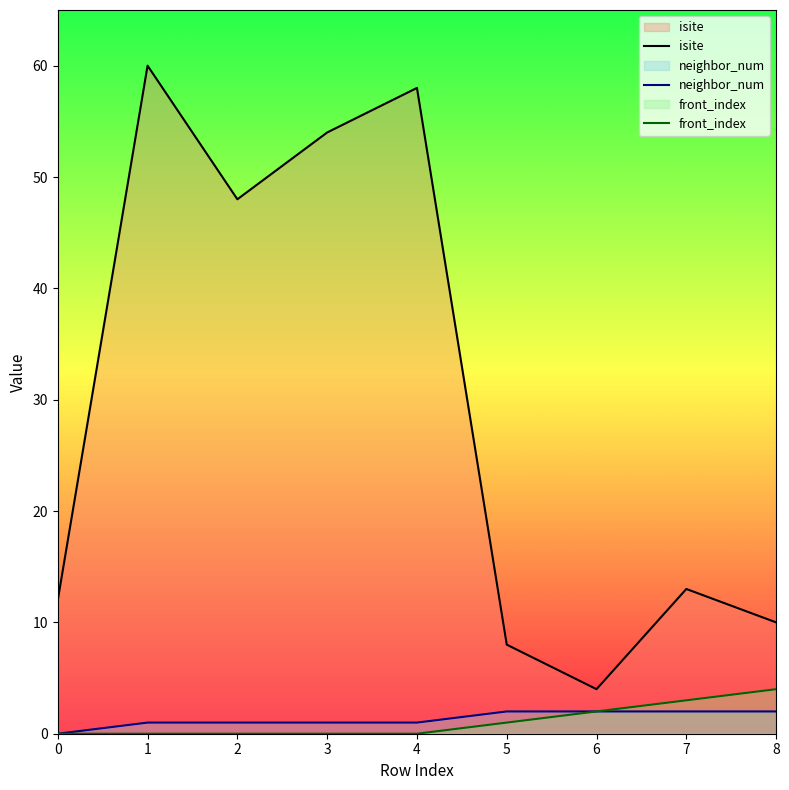

True or false: front_index and neighbor_num intersect in this chart.

False